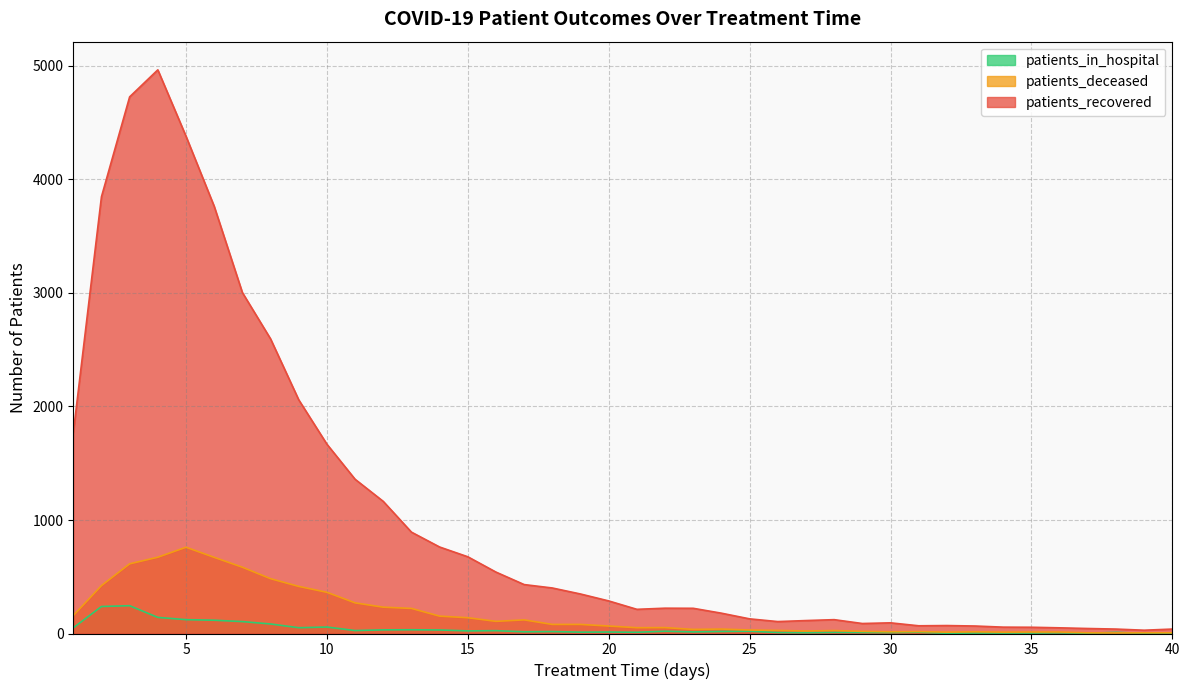

True or false: patients_recovered has more than 2 interior local peaks.

True